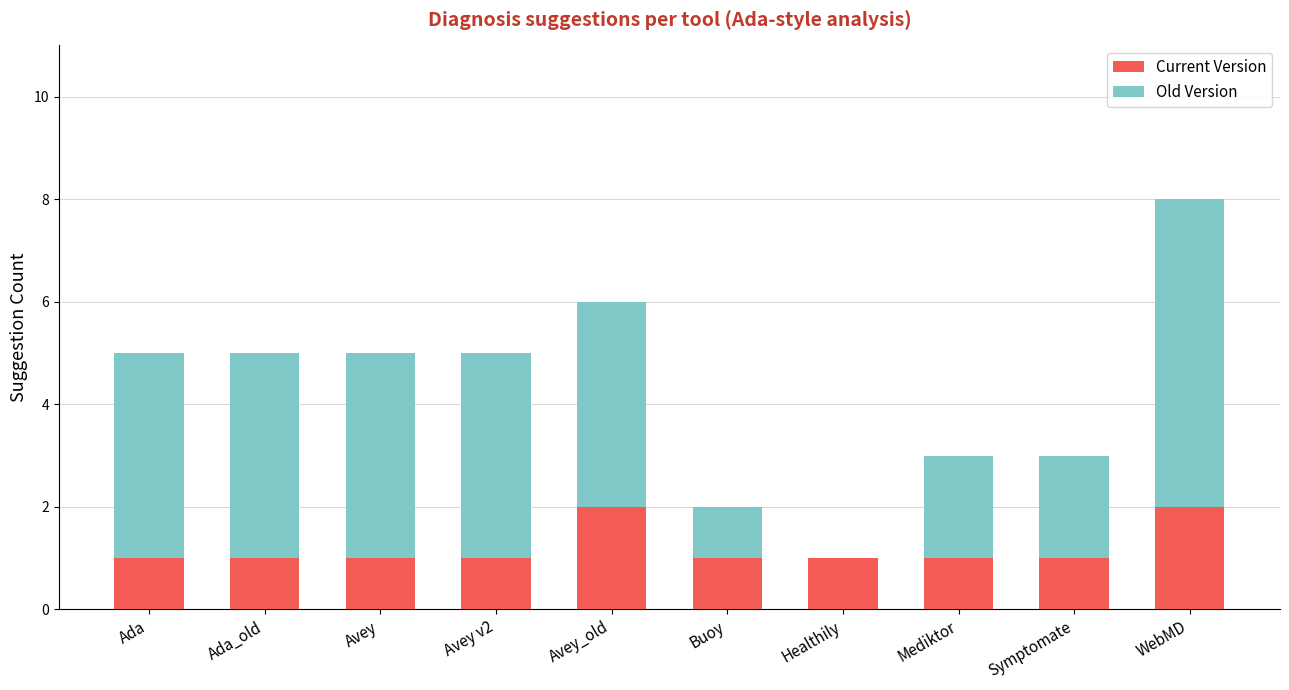

What is the sum of the Current Version values at Symptomate and Avey_old?

3